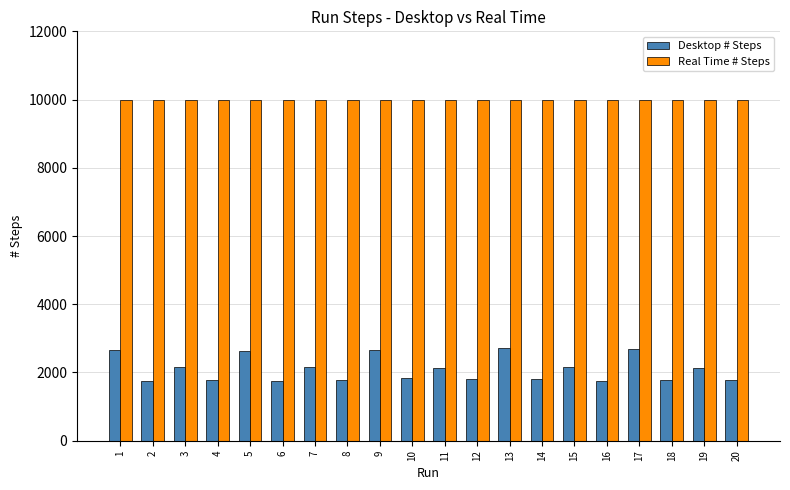

Is it true that Desktop # Steps equals 2669 at 9?

True